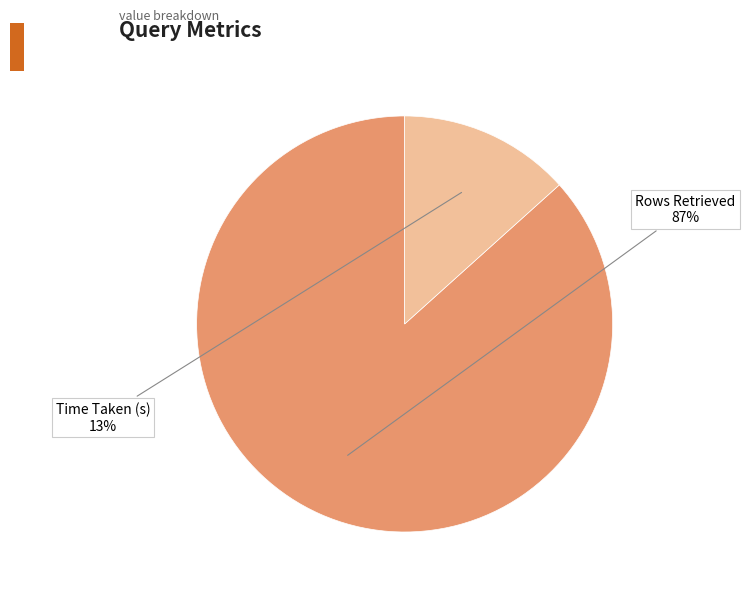

How many slices are in this pie chart?

2